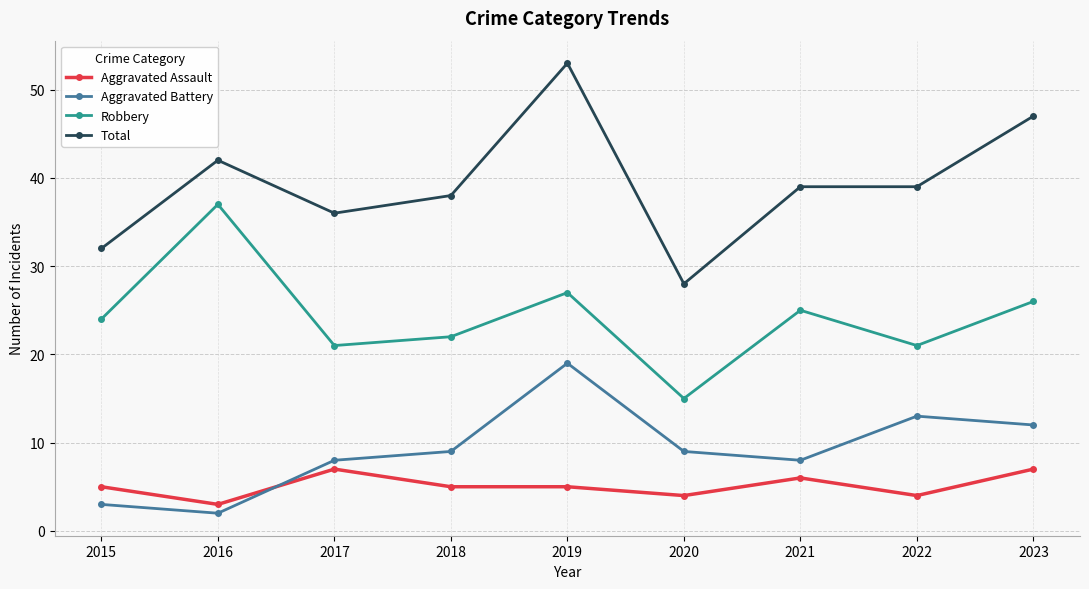

Reading right to left, extract all data points from this chart.

Aggravated Assault: 7	4	6	4	5	5	7	3	5
Aggravated Battery: 12	13	8	9	19	9	8	2	3
Robbery: 26	21	25	15	27	22	21	37	24
Total: 47	39	39	28	53	38	36	42	32